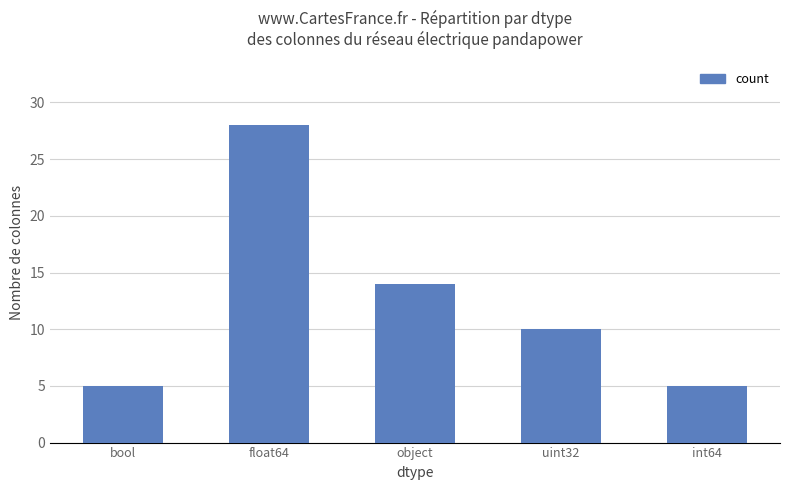

True or false: the data shows 8 at int64.

False